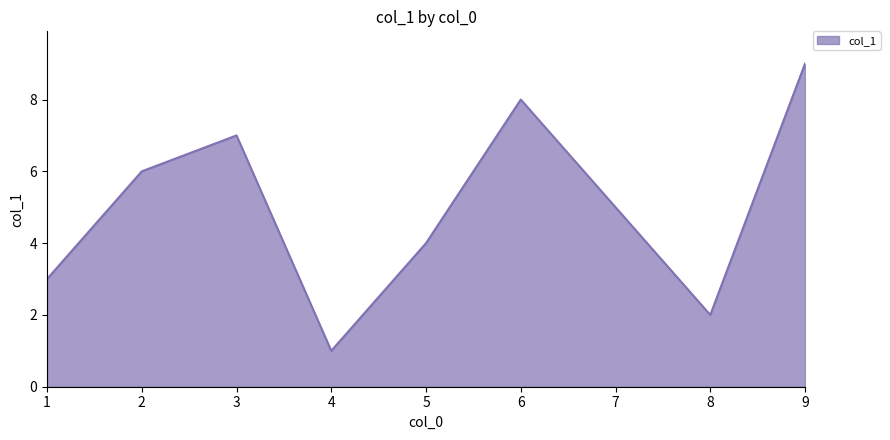

Where is the data nearest to the value 5?

7